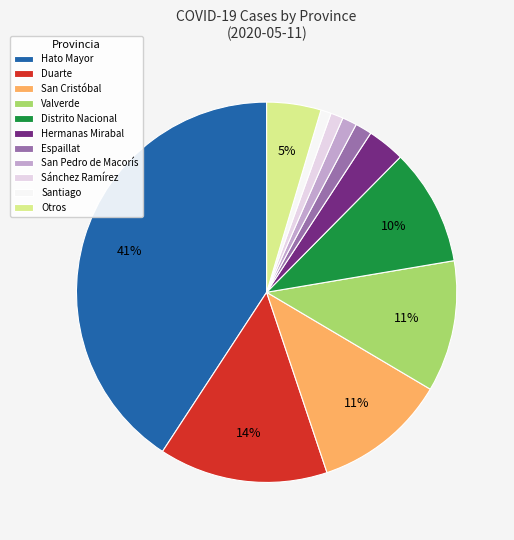

True or false: San Pedro de Macorís accounts for 12% of the total.

False